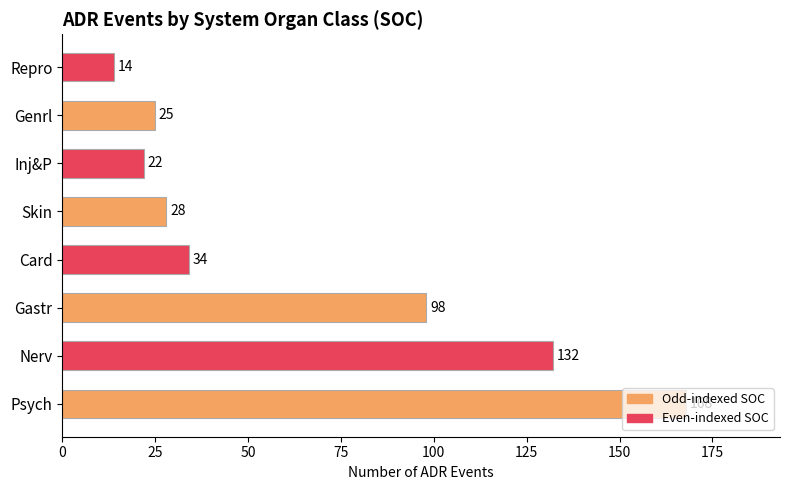

Rank the categories by value from highest to lowest.

Psych, Nerv, Gastr, Card, Skin, Genrl, Inj&P, Repro